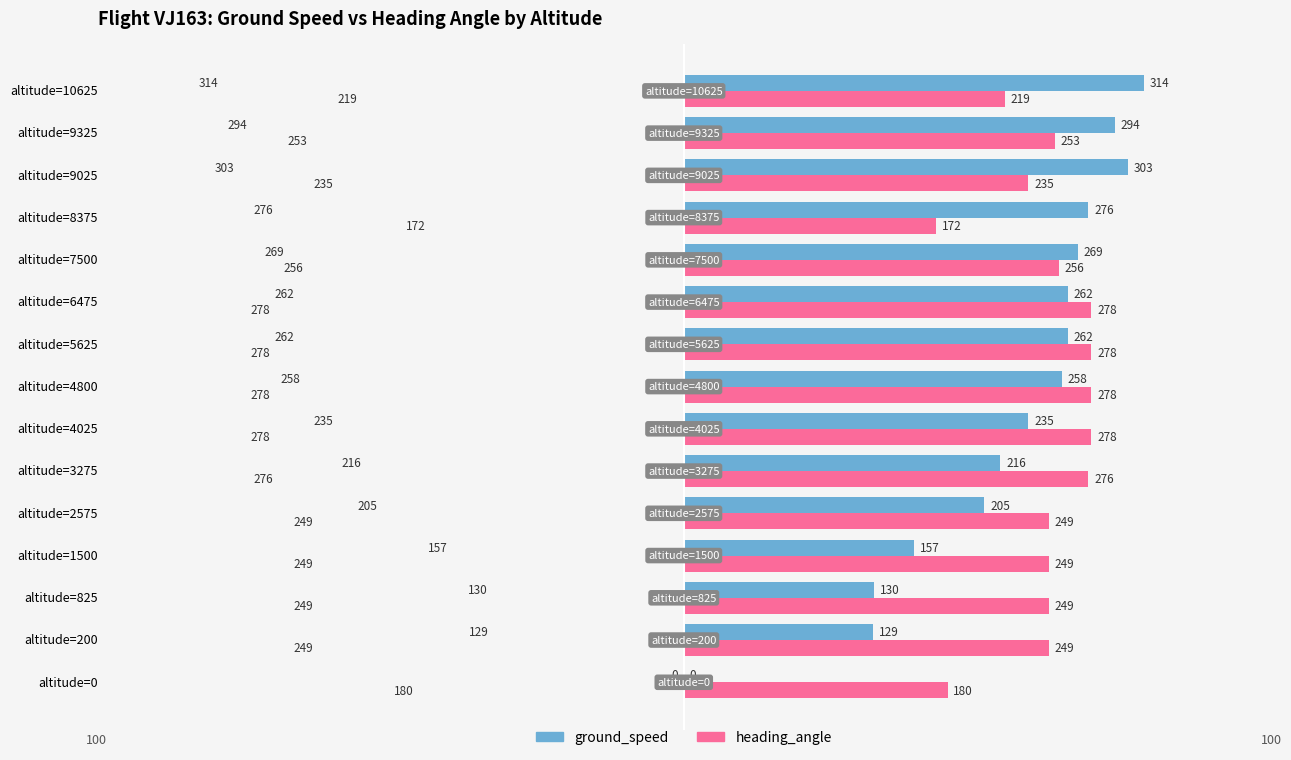

What is the greatest value displayed?

314